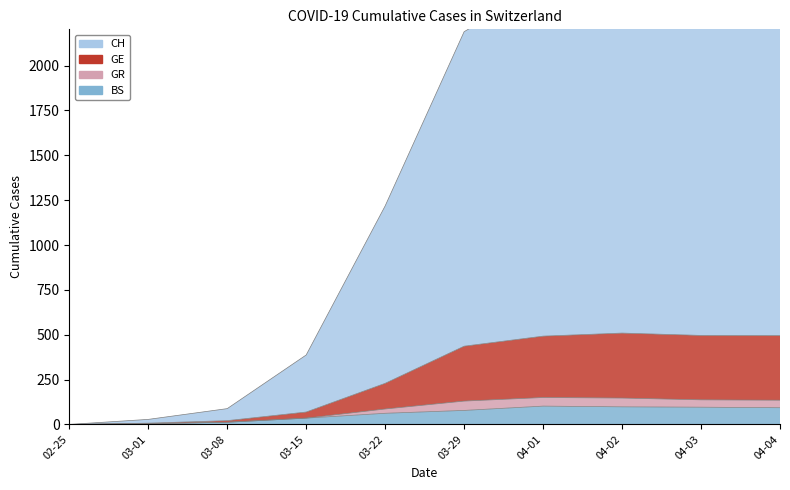

Is it true that CH equals 88 at 03-08?

True